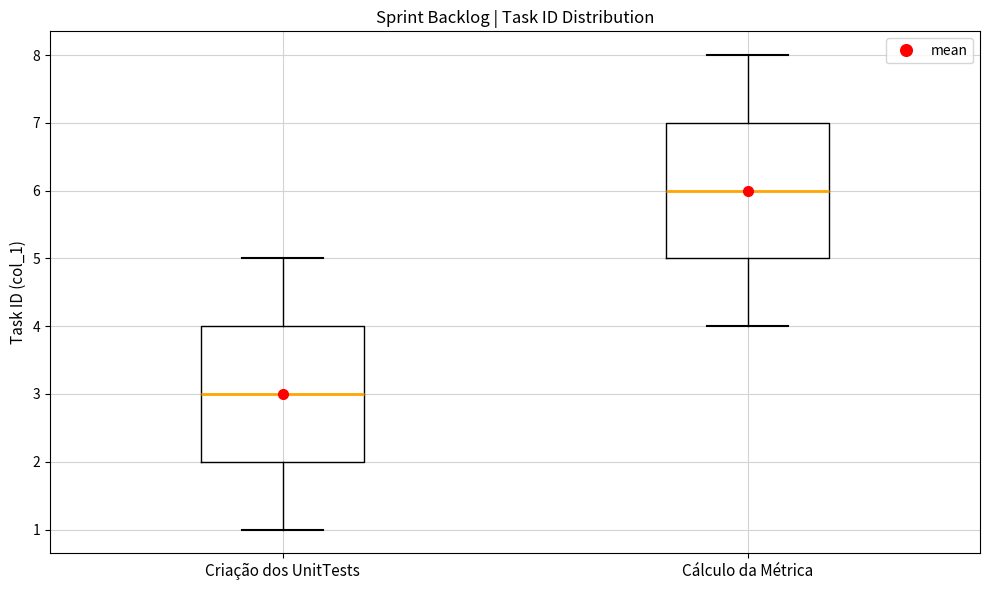

Where does the upper whisker of the box for Cálculo da Métrica end on the y-axis? The values are not printed on the chart, so give them approximately, as read against the axis.

8